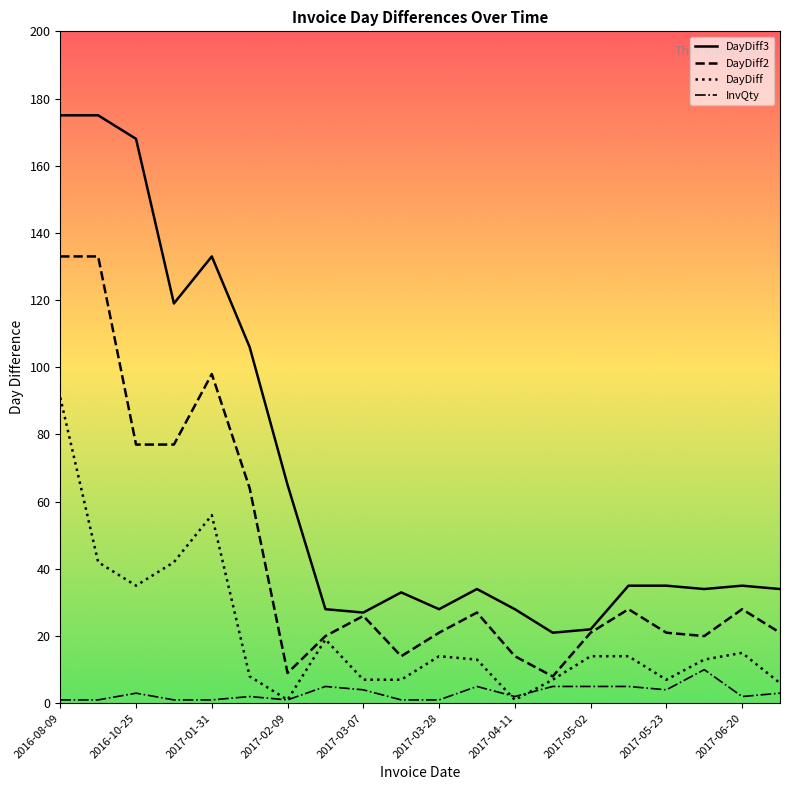

What is the sum of all InvQty values?

62